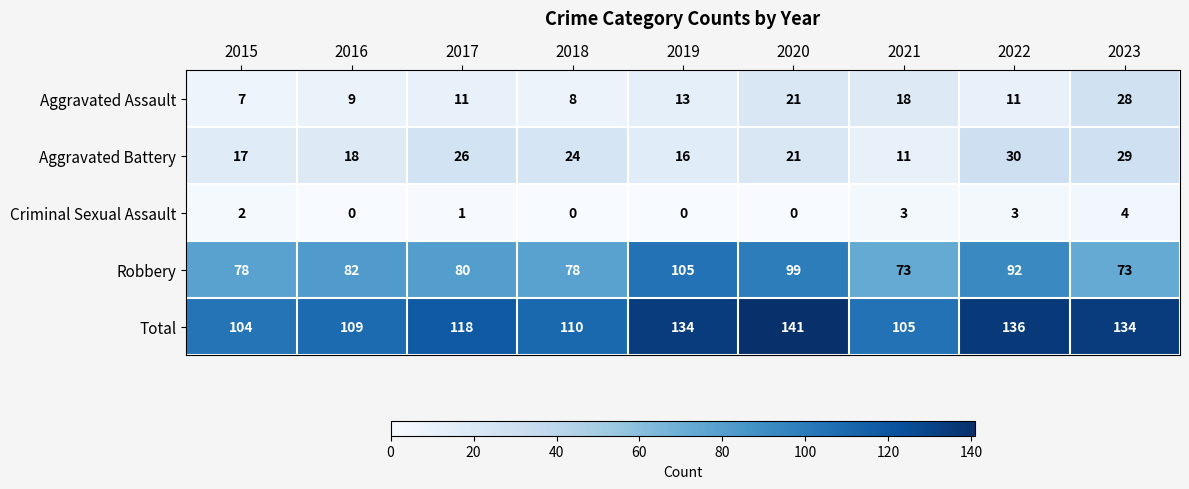

At which category does the chart reach its peak across all series?

2020